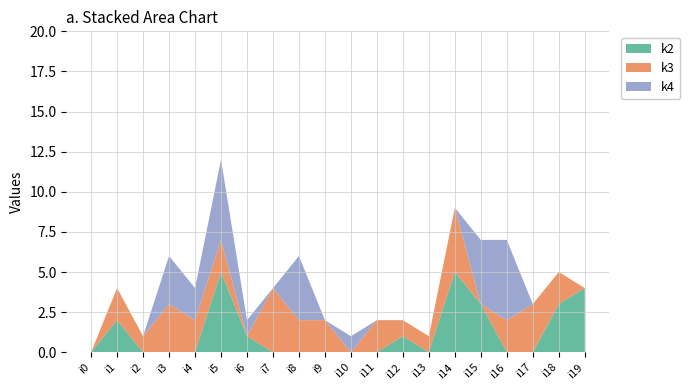

Reading left to right, list all the values displayed in this chart.

k2: i0=0	i1=2	i2=0	i3=0	i4=0	i5=5	i6=1	i7=0	i8=0	i9=0	i10=0	i11=0	i12=1	i13=0	i14=5	i15=3	i16=0	i17=0	i18=3	i19=4
k3: i0=0	i1=2	i2=1	i3=3	i4=2	i5=2	i6=0	i7=4	i8=2	i9=2	i10=0	i11=2	i12=1	i13=1	i14=4	i15=0	i16=2	i17=3	i18=2	i19=0
k4: i0=0	i1=0	i2=0	i3=3	i4=2	i5=5	i6=1	i7=0	i8=4	i9=0	i10=1	i11=0	i12=0	i13=0	i14=0	i15=4	i16=5	i17=0	i18=0	i19=0